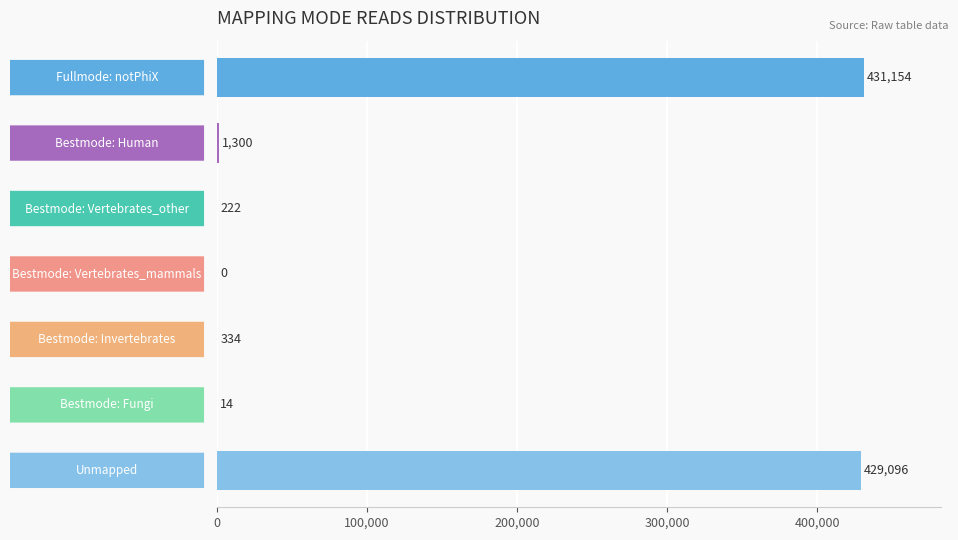

What is the maximum value shown in the chart?

431154